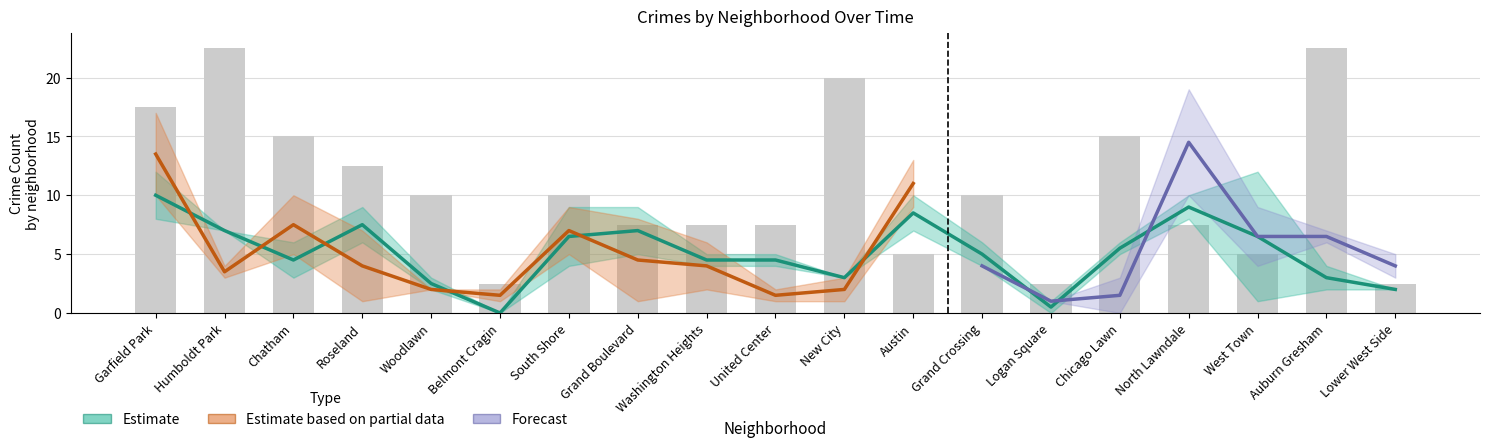

Which label corresponds to the smallest value in the chart?

Belmont Cragin